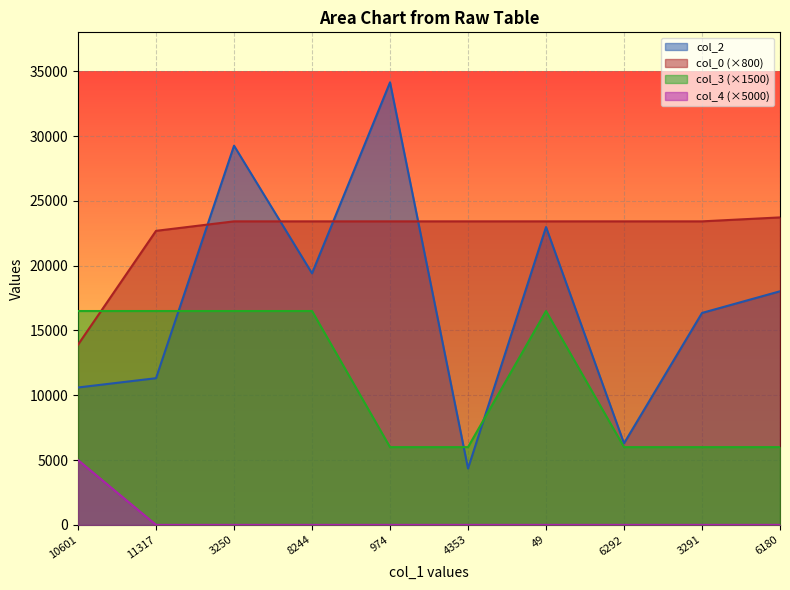

True or false: col_3 and col_4 intersect in this chart.

False